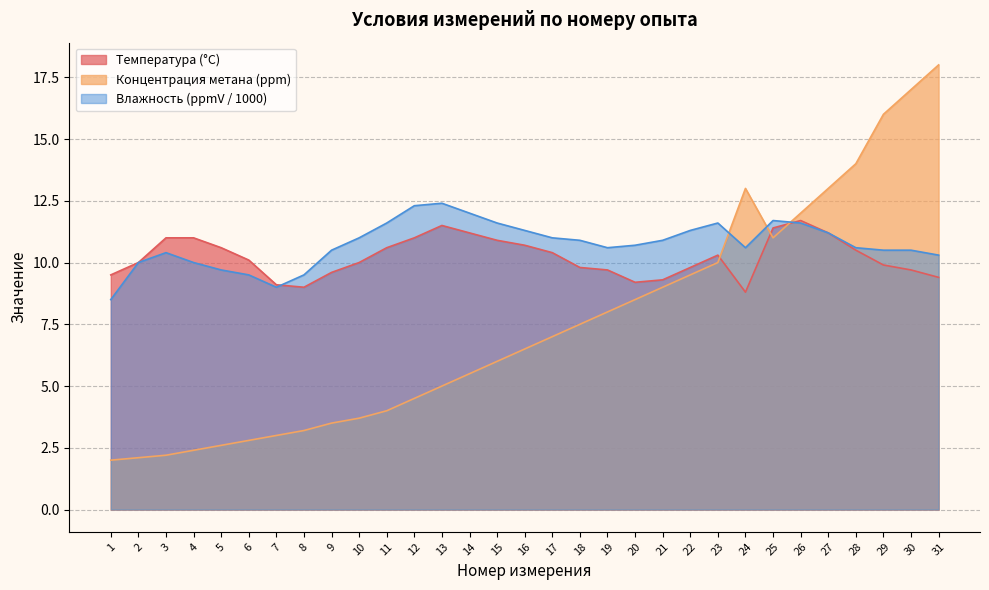

Is it true that Влажность (ppmV) equals 16.6 at 25?

False